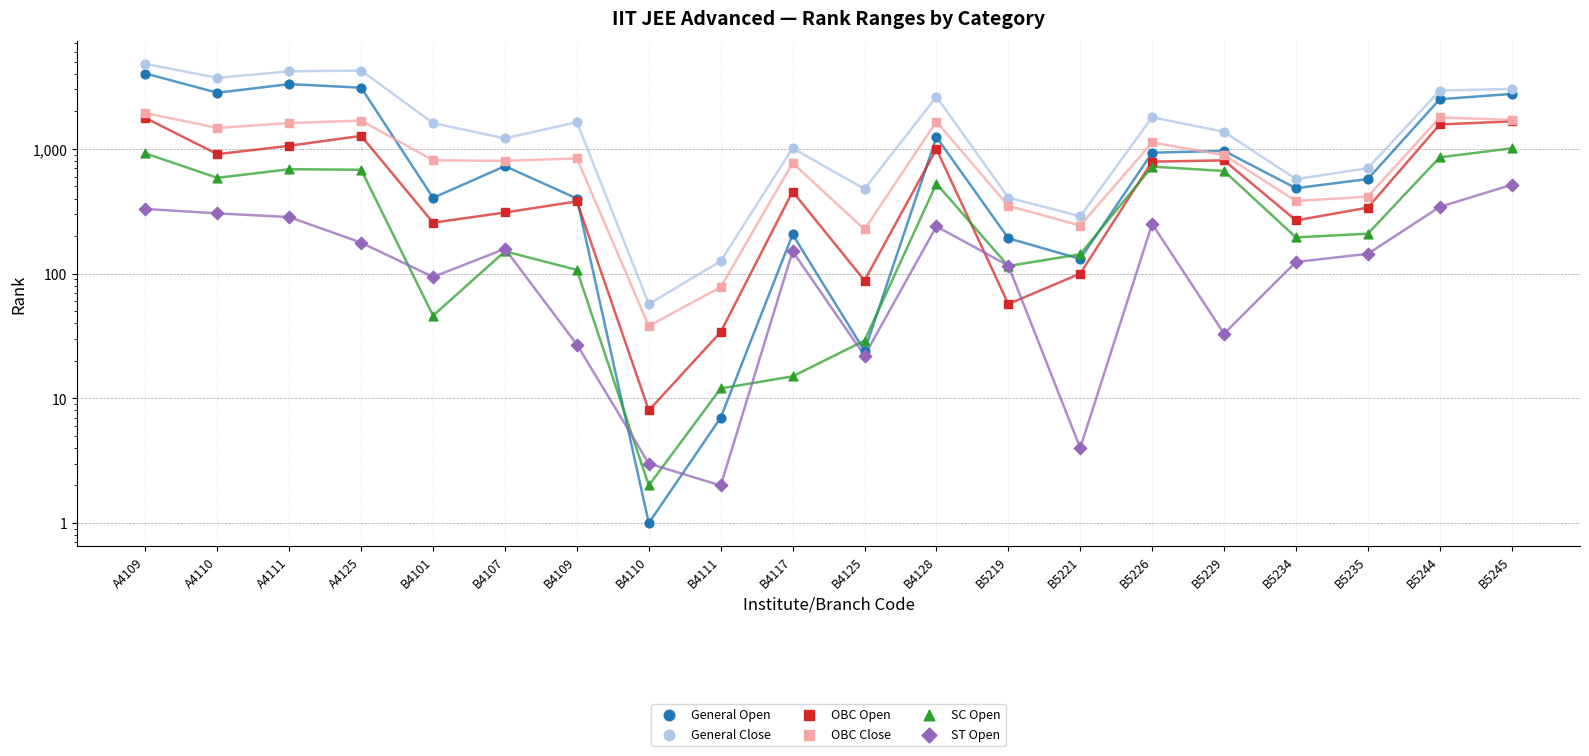

Which series has the largest total across all categories?

General Close